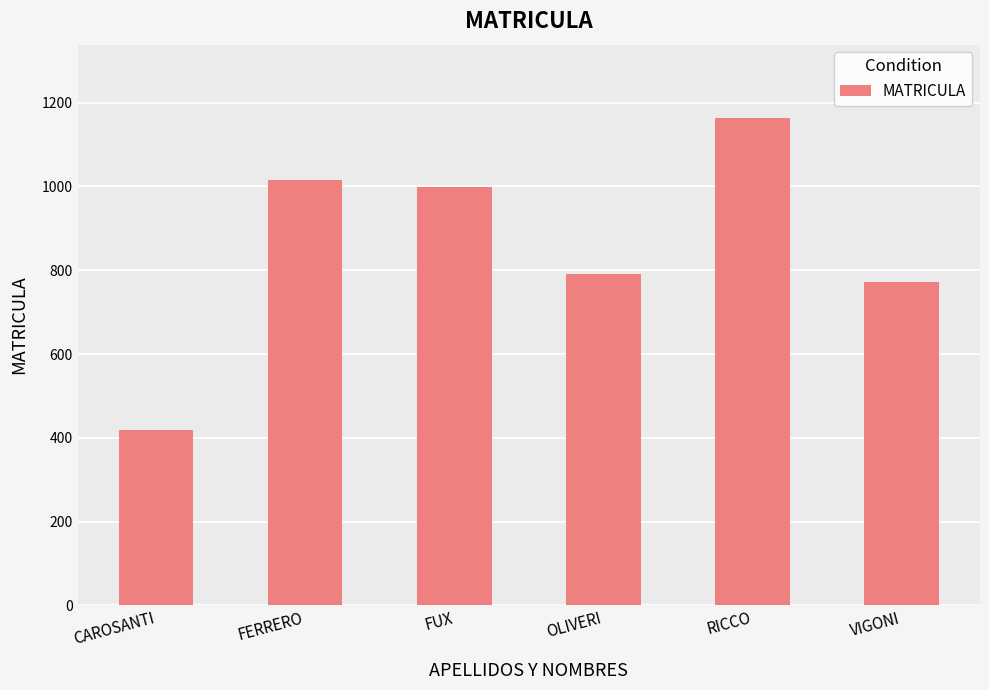

Are the bars grouped side by side (vs. stacked)?

No